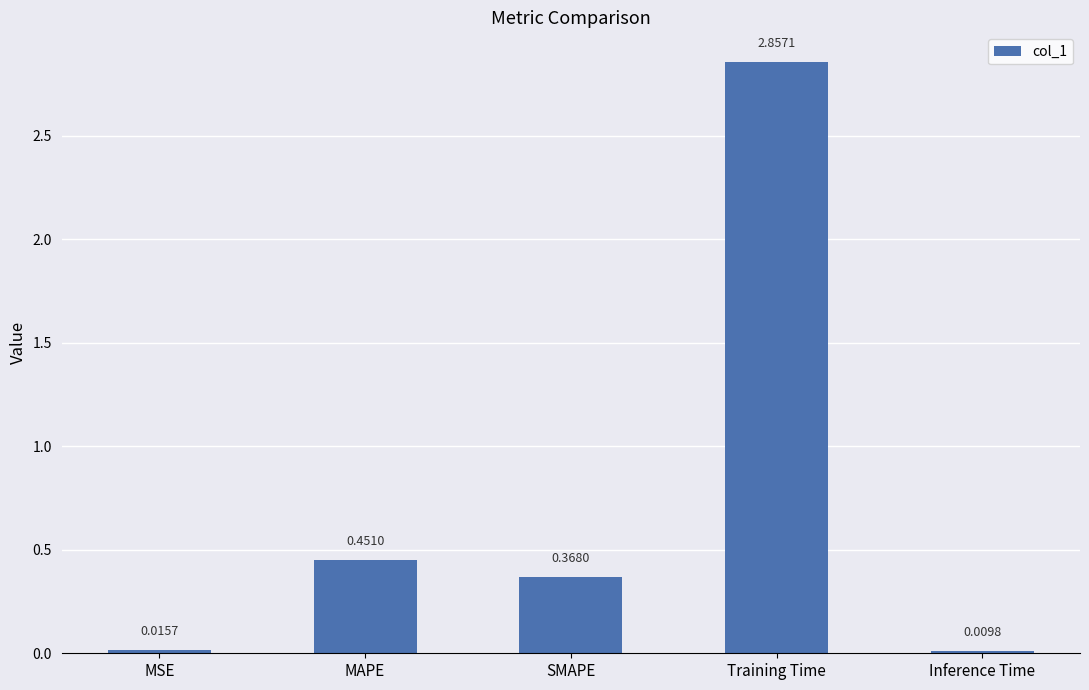

How many bars are there in total?

5